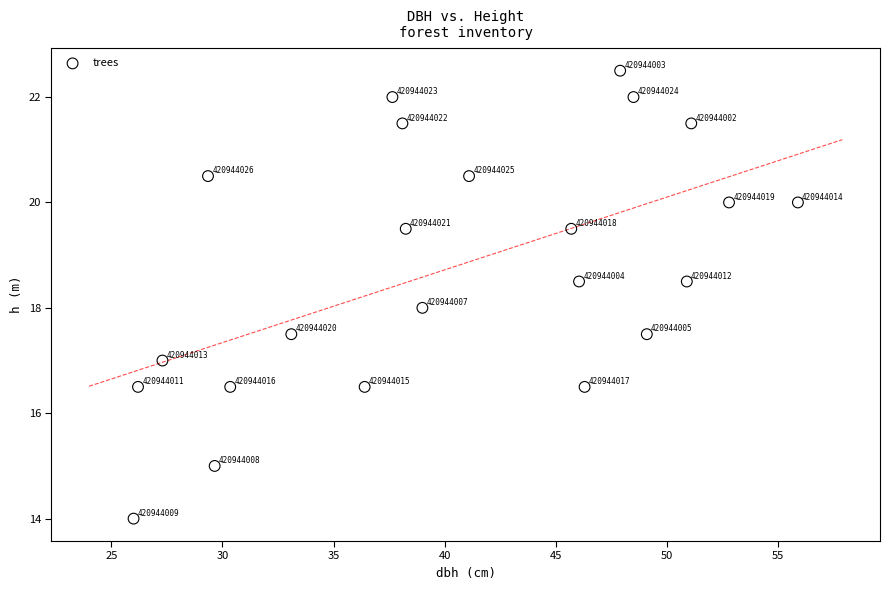

What Y value in the scatter plot is closest to 18?

18.0